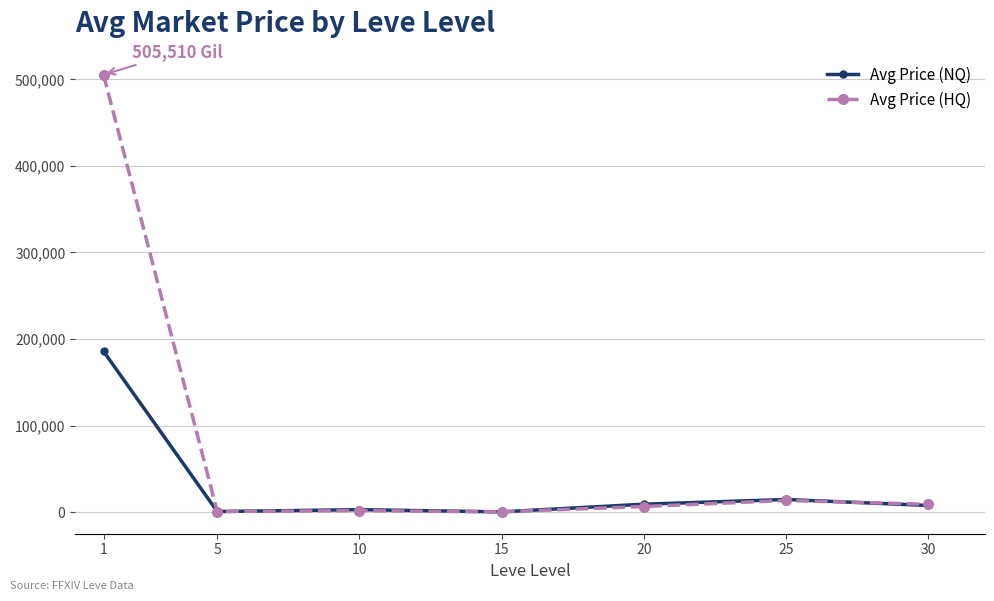

At which category is the sum across all series the highest?

1